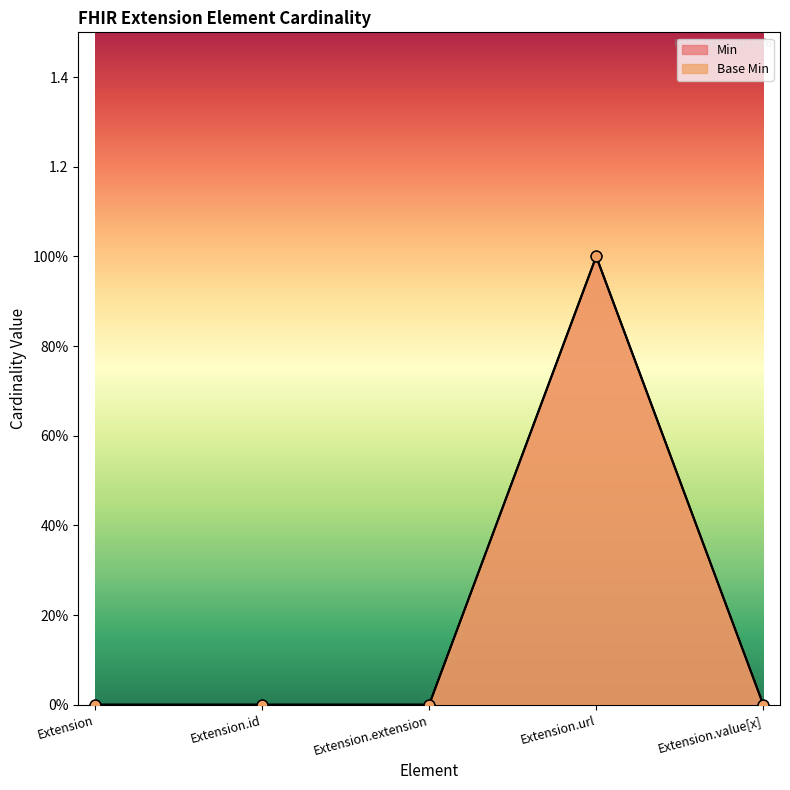

Which series has the widest spread of Y values?

Min